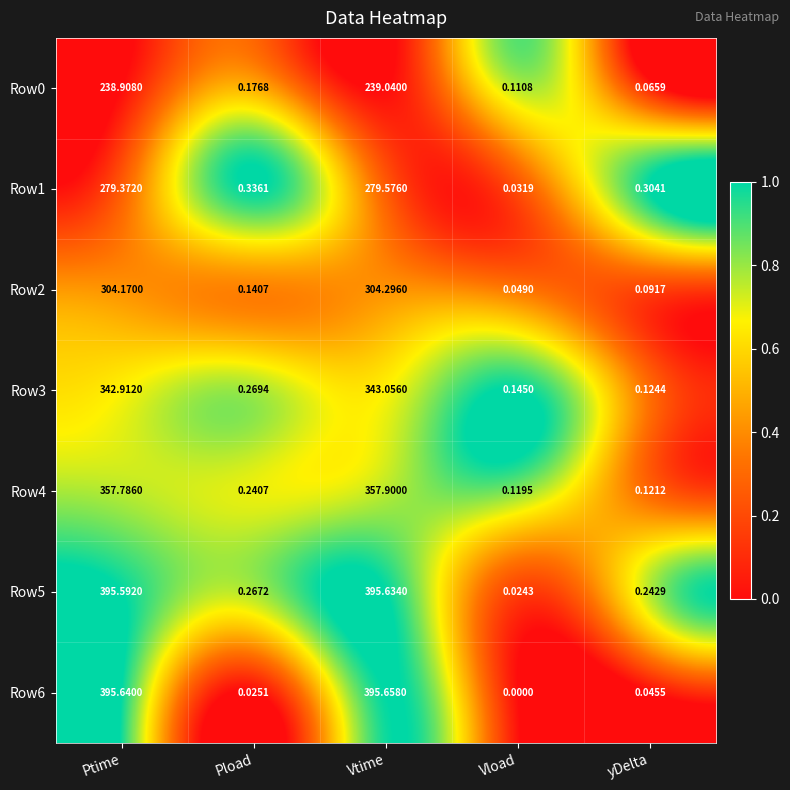

Which series has the largest range (max minus min)?

Row6